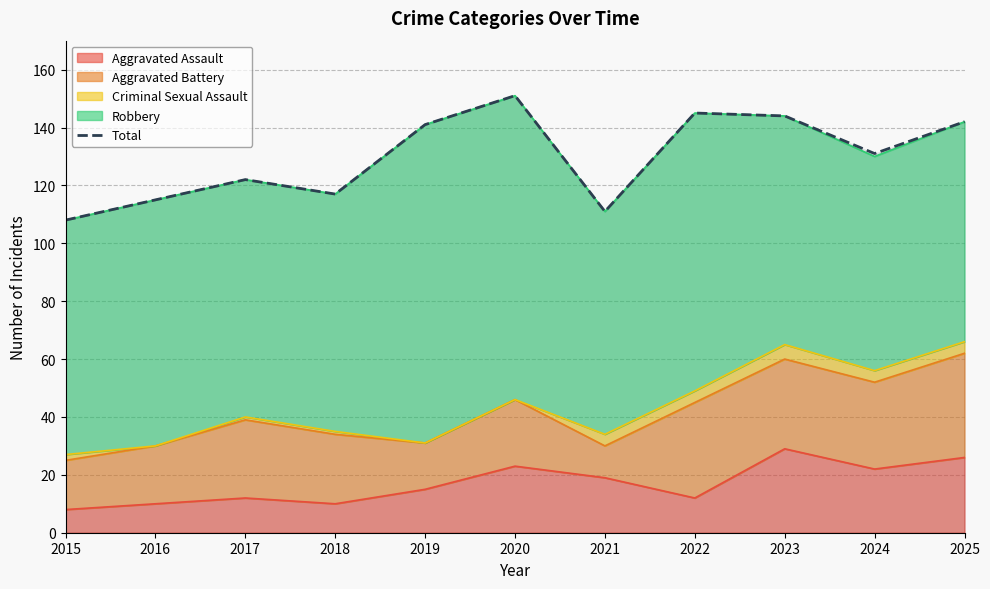

What is the value of the 7th point from the left?

111